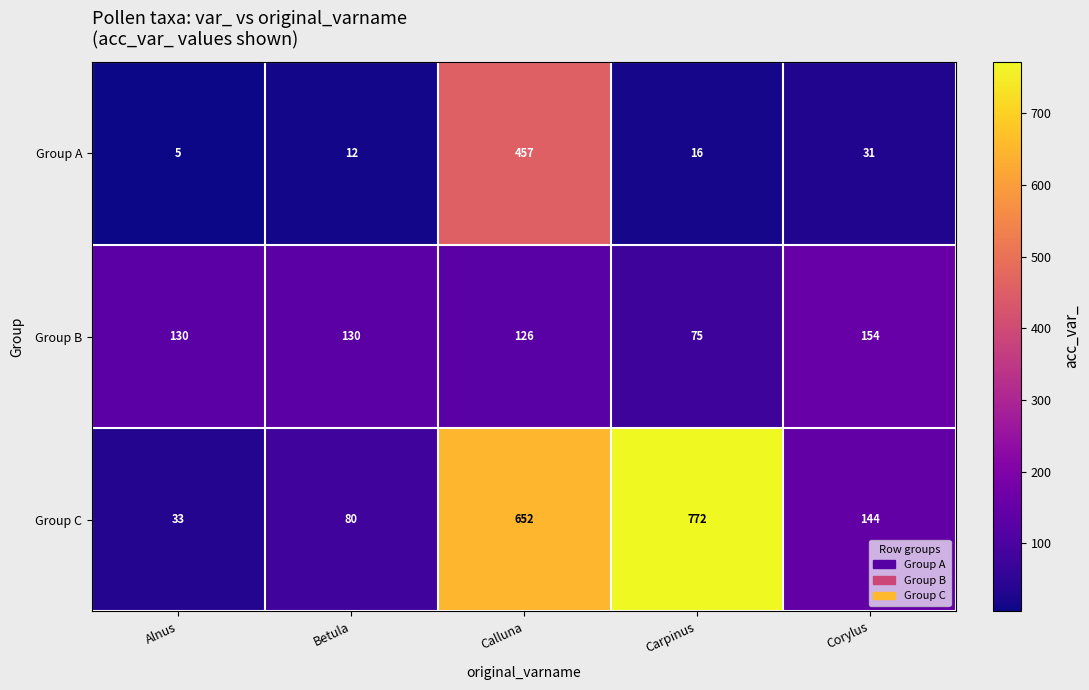

Which series has the largest range (max minus min)?

Group C